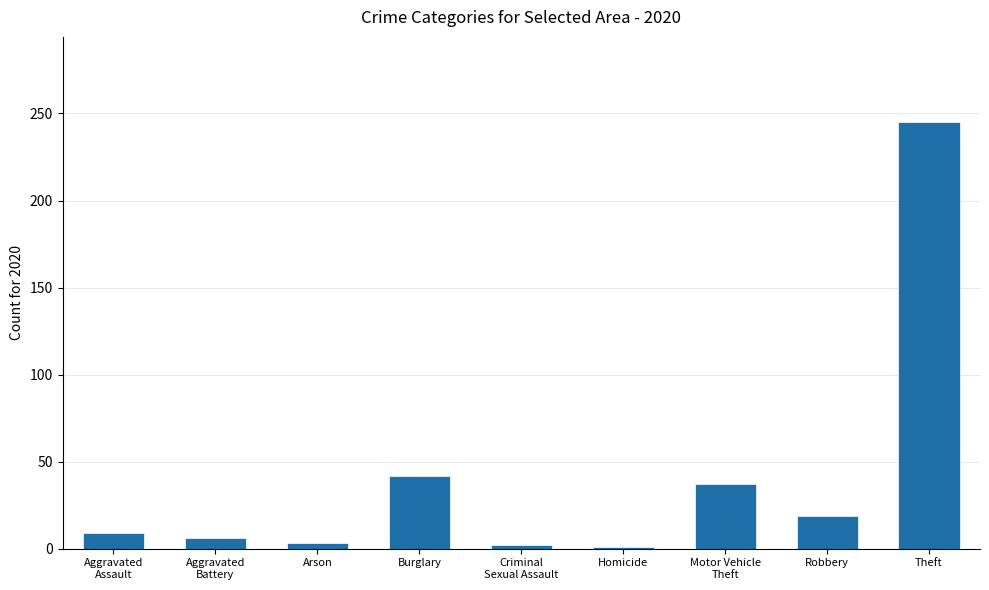

How many bars are there in total?

9